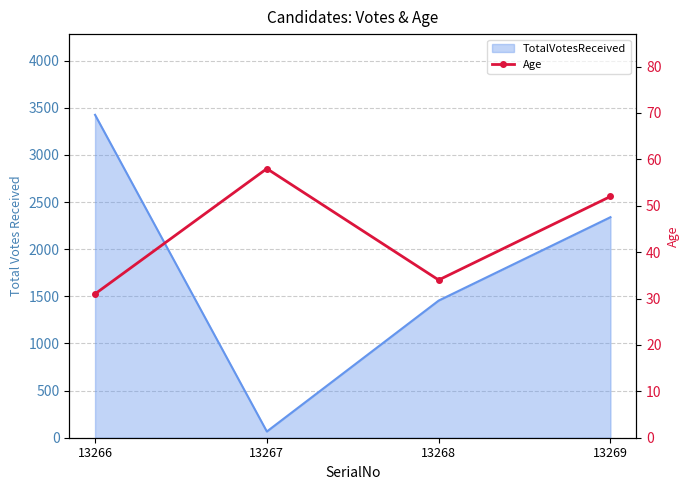

How many values are below 52?

2